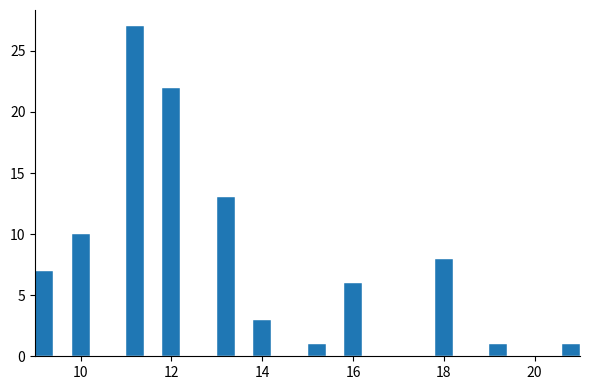

Around what value on the x-axis is the tallest bar? Give the approximate position of its centre, as read against the axis.

11.2